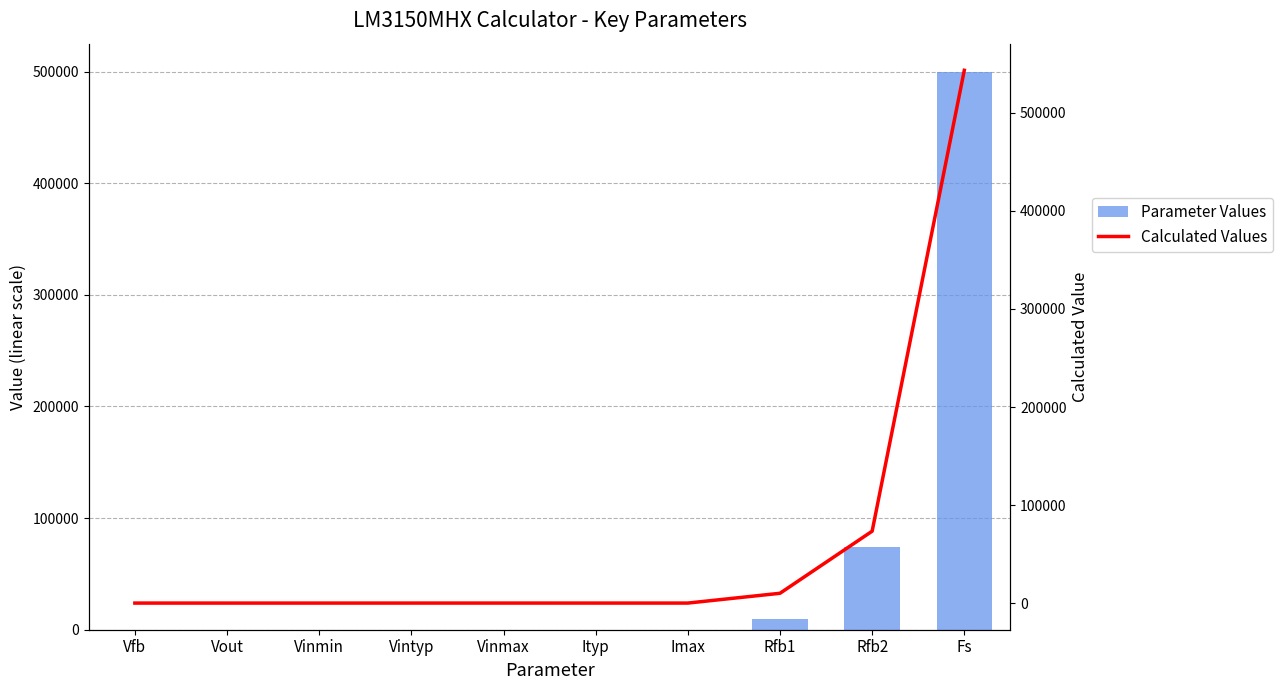

What are all the series names shown in the legend?

Parameter Values, Calculated Values